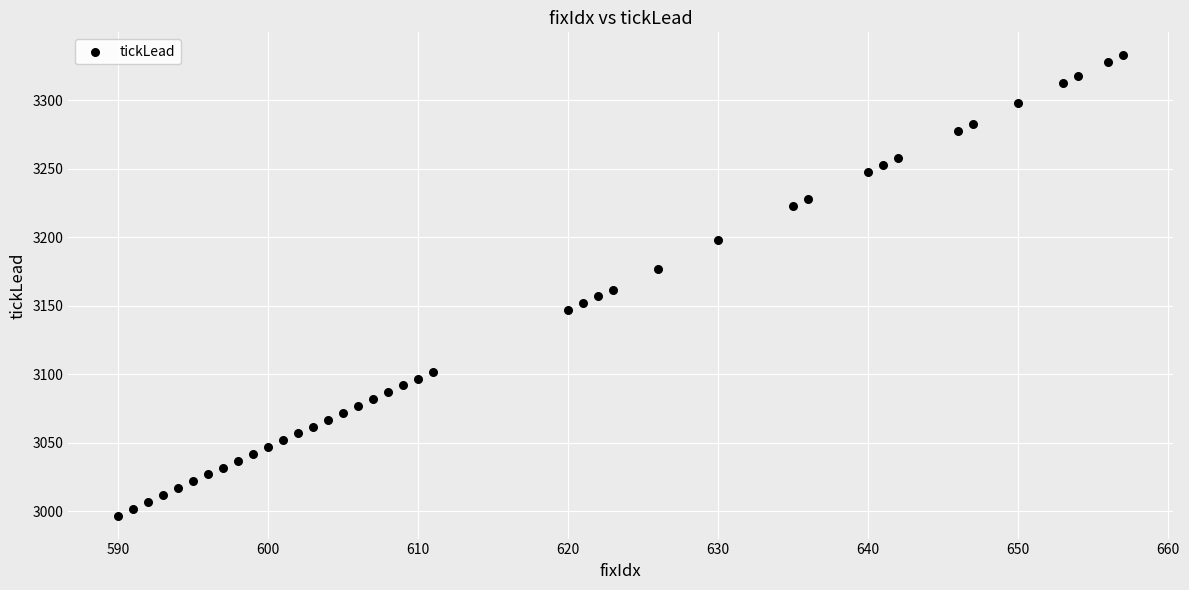

What is the range of X values (max minus min)?

67.0